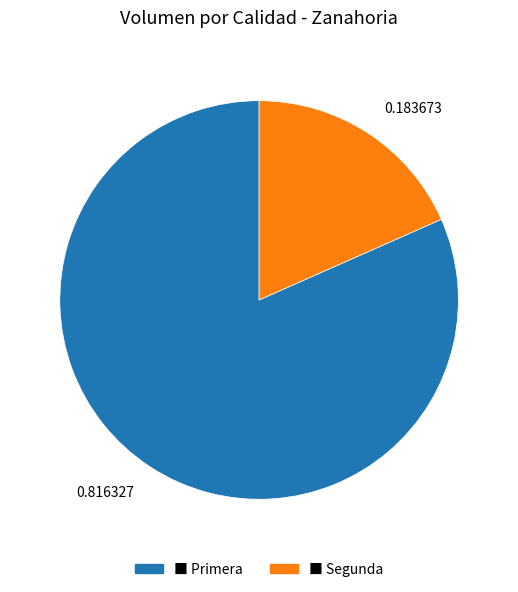

Does any single category account for the majority?

Yes